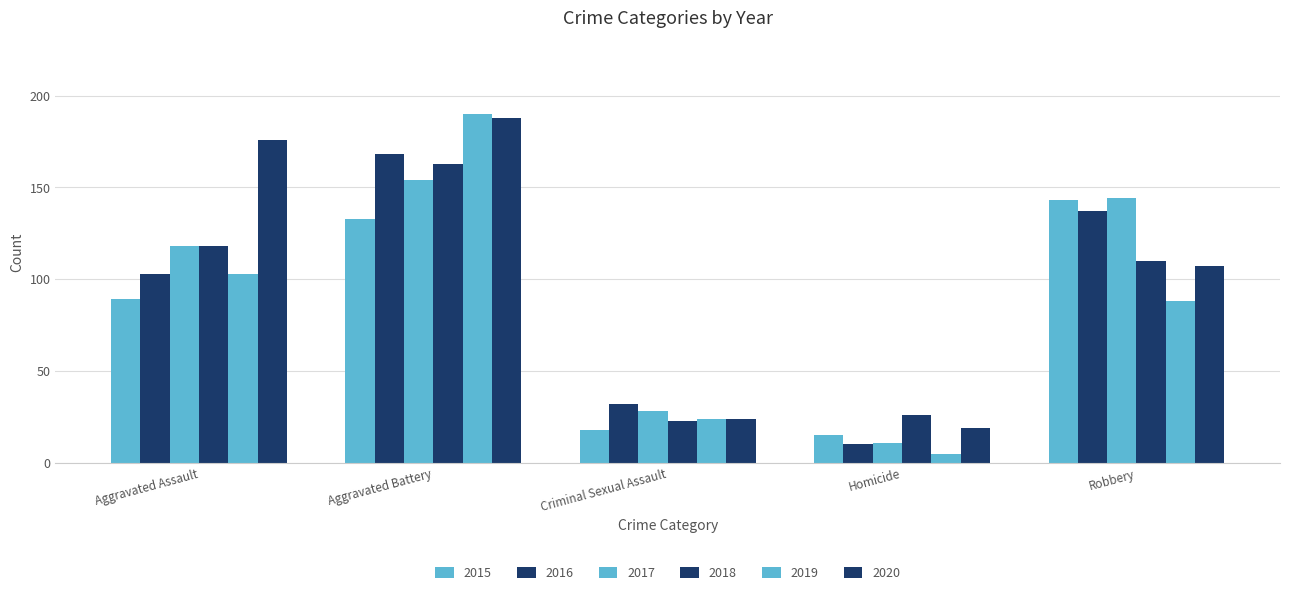

Reading right to left, what are all the values shown in this chart?

2015: Robbery=143	Homicide=15	Criminal Sexual Assault=18	Aggravated Battery=133	Aggravated Assault=89
2016: Robbery=137	Homicide=10	Criminal Sexual Assault=32	Aggravated Battery=168	Aggravated Assault=103
2017: Robbery=144	Homicide=11	Criminal Sexual Assault=28	Aggravated Battery=154	Aggravated Assault=118
2018: Robbery=110	Homicide=26	Criminal Sexual Assault=23	Aggravated Battery=163	Aggravated Assault=118
2019: Robbery=88	Homicide=5	Criminal Sexual Assault=24	Aggravated Battery=190	Aggravated Assault=103
2020: Robbery=107	Homicide=19	Criminal Sexual Assault=24	Aggravated Battery=188	Aggravated Assault=176